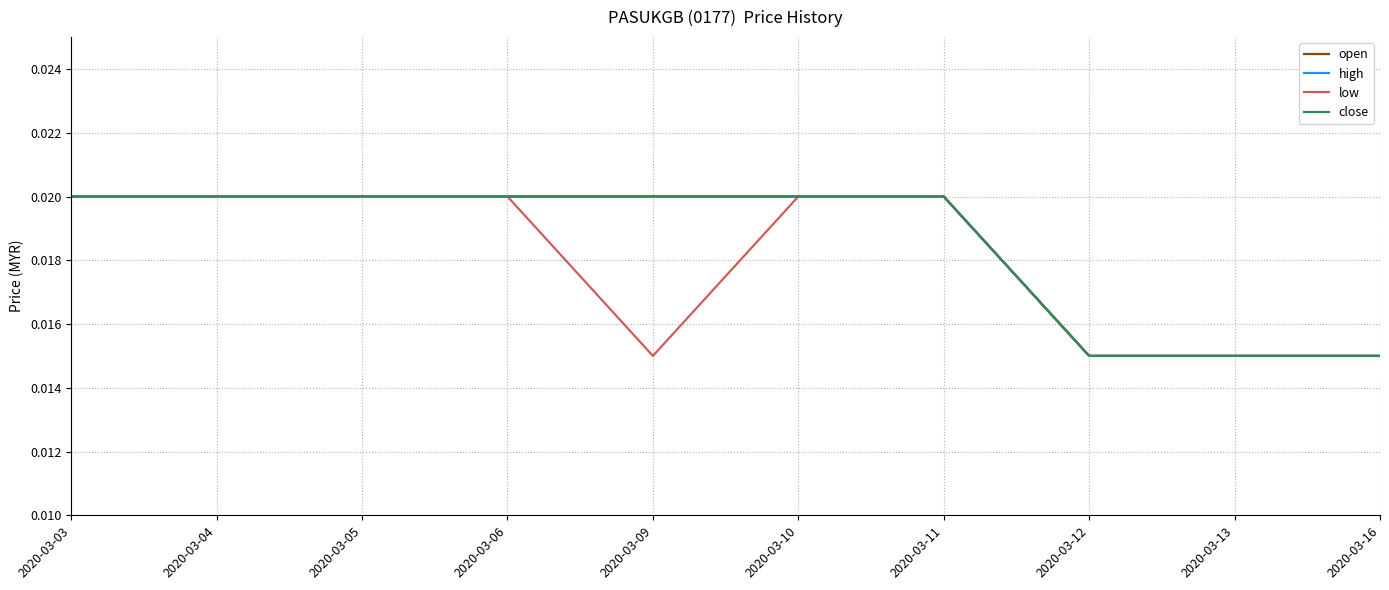

True or false: low has more than 2 interior local peaks.

False